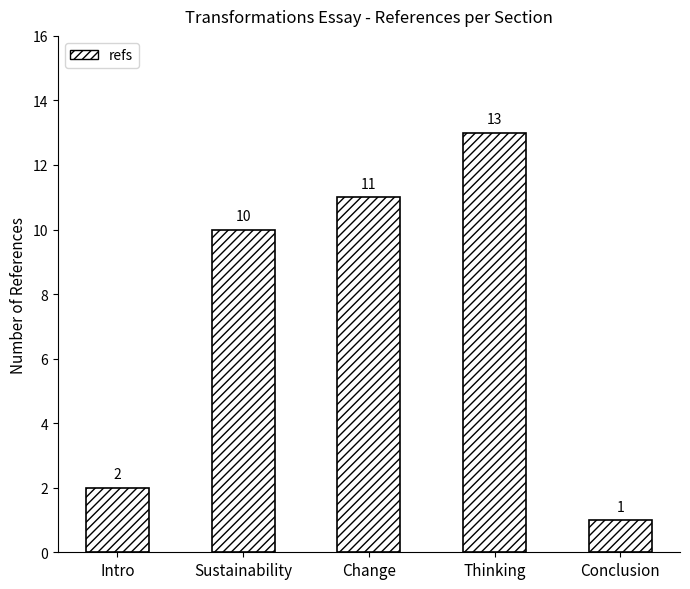

What position from the left is Conclusion?

5